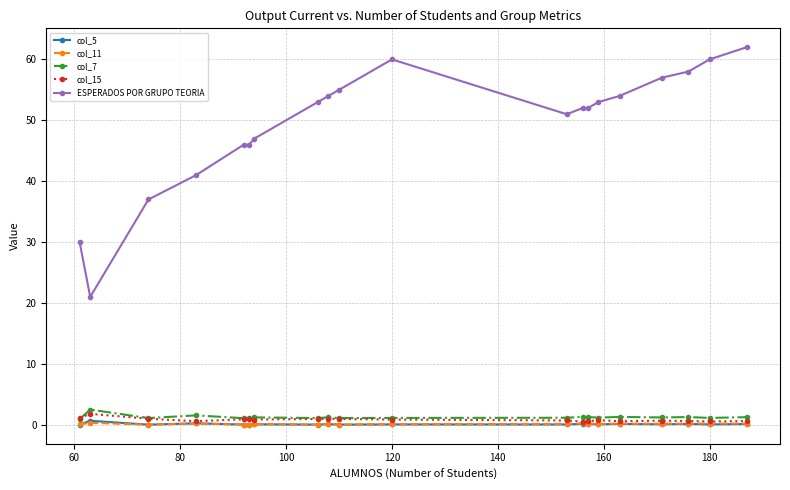

True or false: ESPERADOS POR GRUPO TEORIA has more than 0 interior local peaks.

True